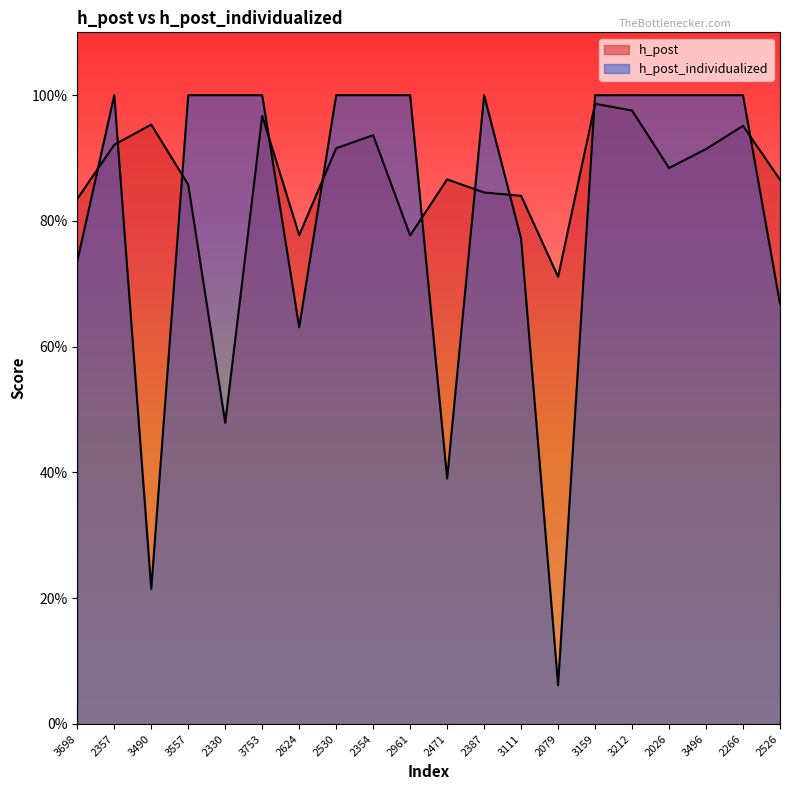

At which category does h_post_individualized reach its first local peak?

2357